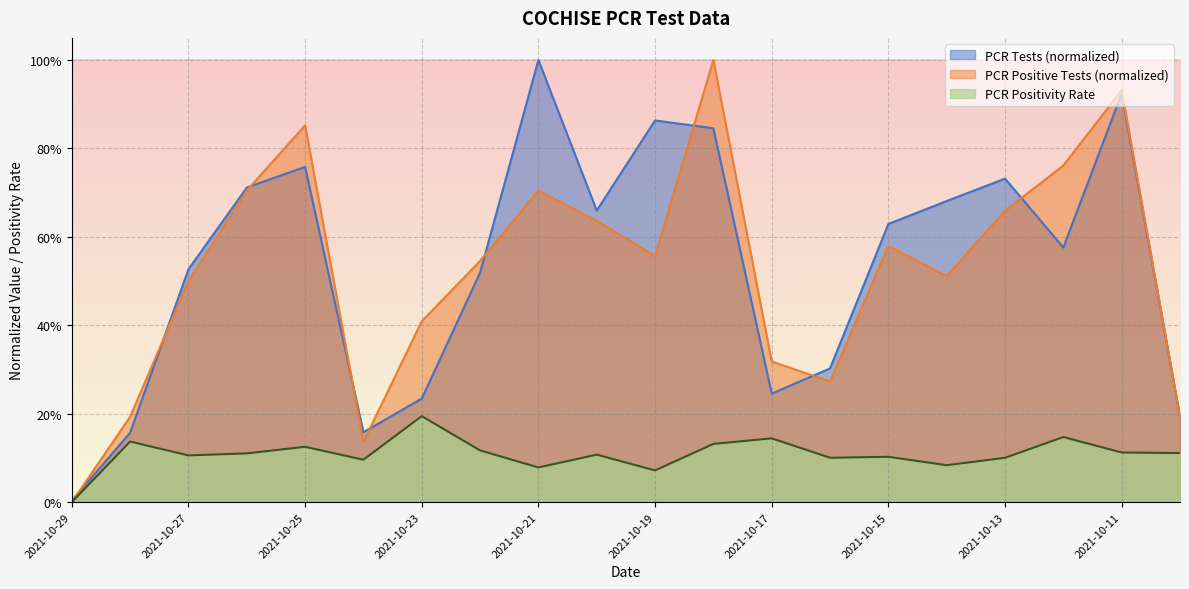

Which series ends up on top after the final intersection of PCR Tests and PCR Positive Tests?

PCR Tests